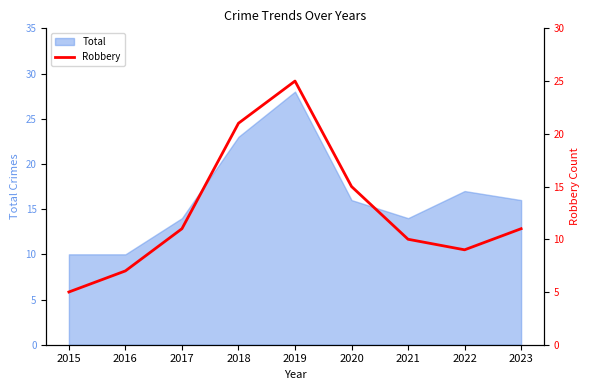

At which label is Total closest to 19?

2022